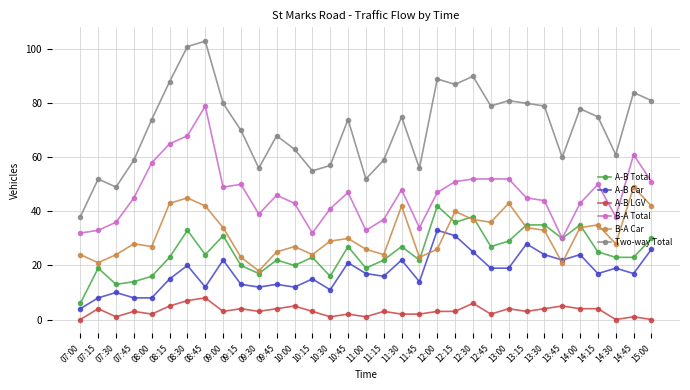

How many values in the B-A Car series are below 29?

16